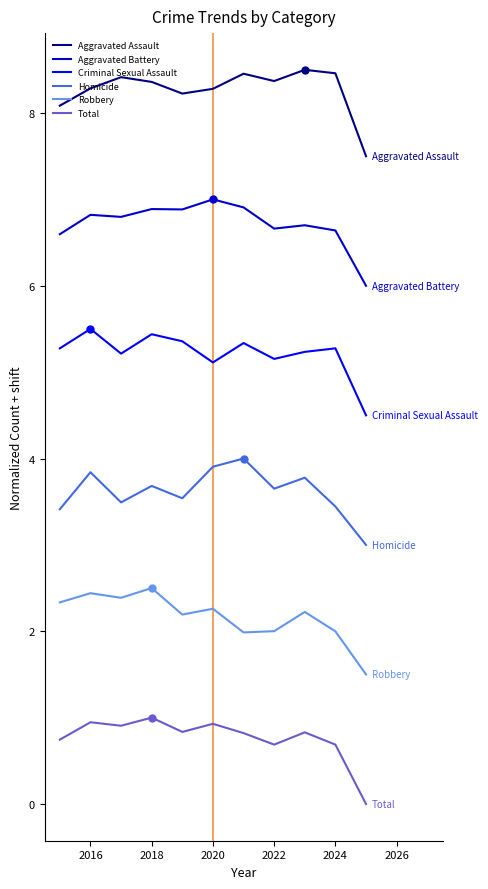

What are all the series names shown in the legend?

Aggravated Assault, Aggravated Battery, Criminal Sexual Assault, Homicide, Robbery, Total